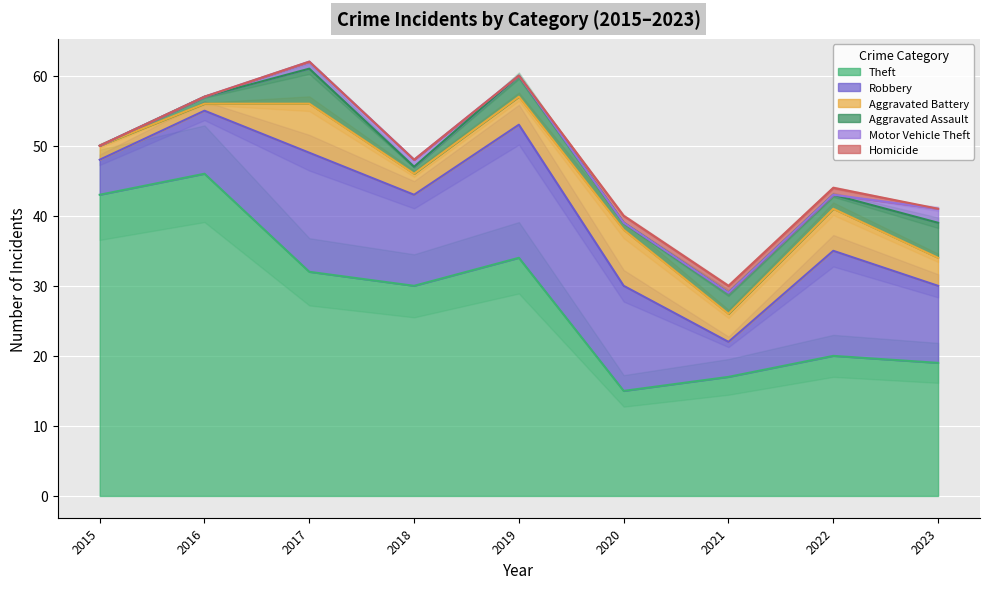

How many lines are shown in the chart?

6